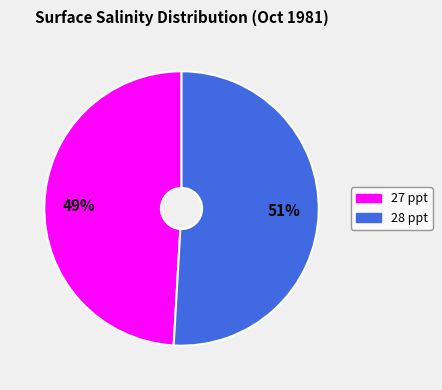

Is the sum of 28 and 27 greater than half?

Yes